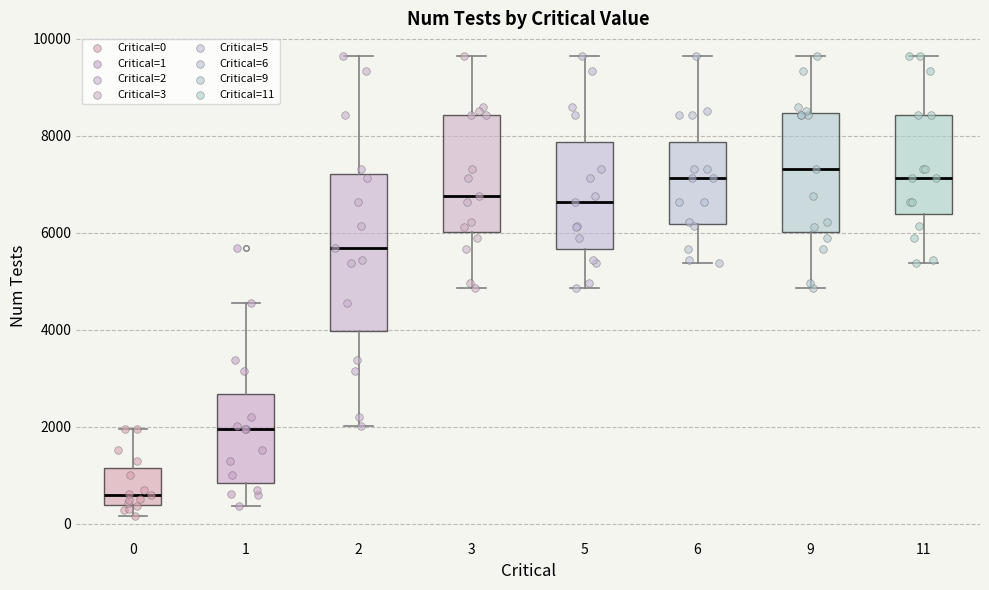

Reading left to right, transcribe this box plot: for each box, give where its median line is, the range the box spans, and where its two whiskers end, as read against the y-axis. The values are not printed on the chart, so give them approximately, as read against the axis.

0: median 600, box 400 to 1200, whiskers 200 to 2000
1: median 2000, box 800 to 2600, whiskers 400 to 4600
2: median 5600, box 4000 to 7200, whiskers 2000 to 9600
3: median 6800, box 6000 to 8400, whiskers 4800 to 9600
5: median 6600, box 5600 to 7800, whiskers 4800 to 9600
6: median 7200, box 6200 to 7800, whiskers 5400 to 9600
9: median 7400, box 6000 to 8400, whiskers 4800 to 9600
11: median 7200, box 6400 to 8400, whiskers 5400 to 9600